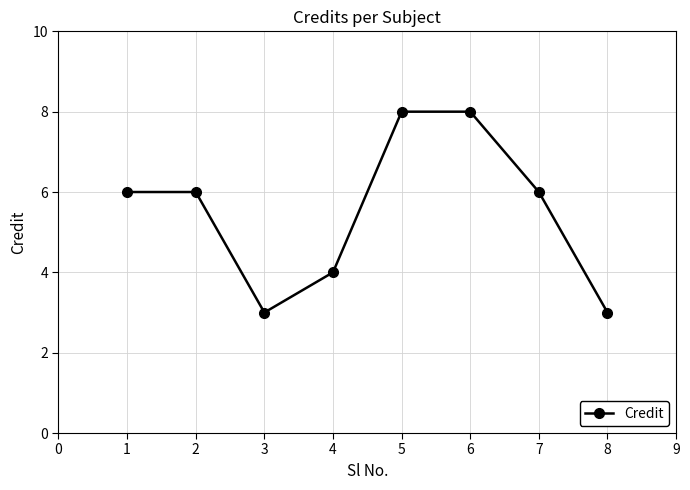

What is the minimum value shown in the chart?

3